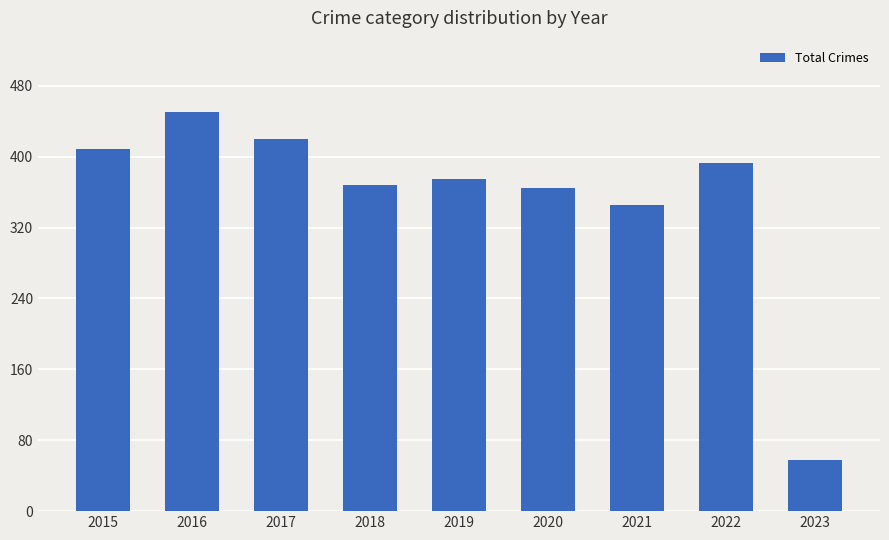

What is the change in value from 2016 to 2018?

-83